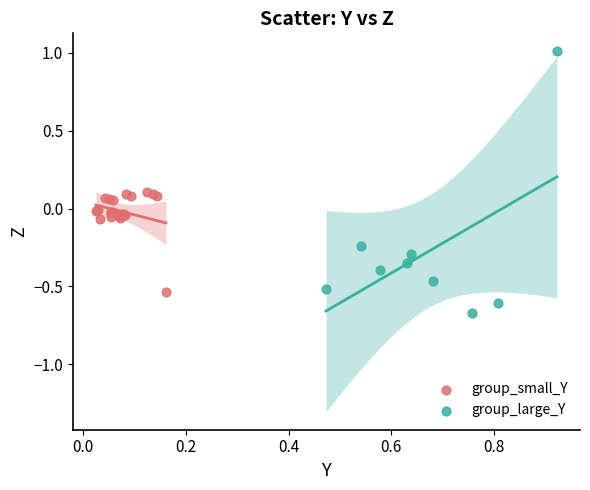

Which series contains the highest Y value?

group_large_Y